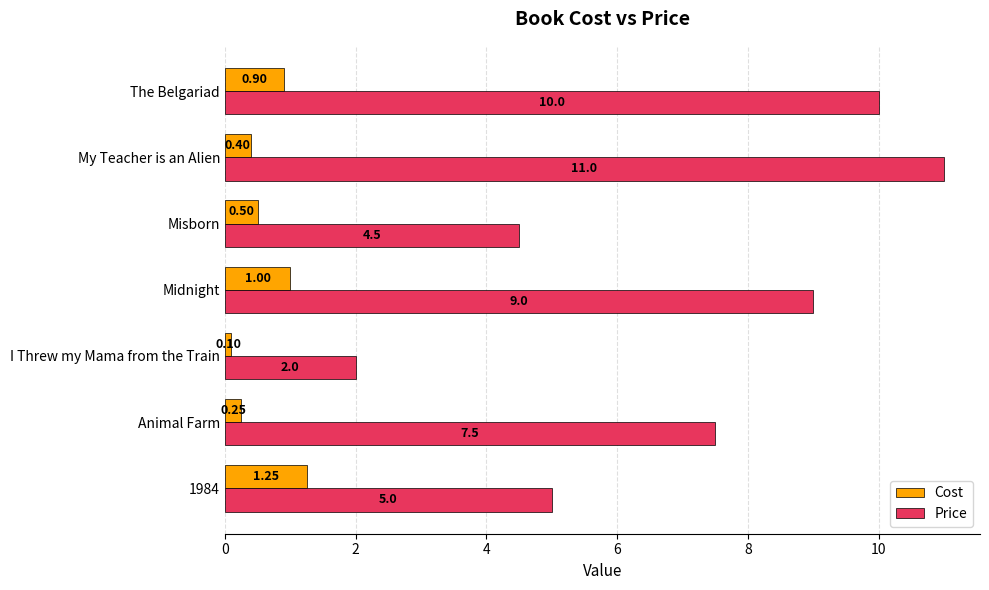

What is the spread (max minus min) of values at Misborn?

4.0